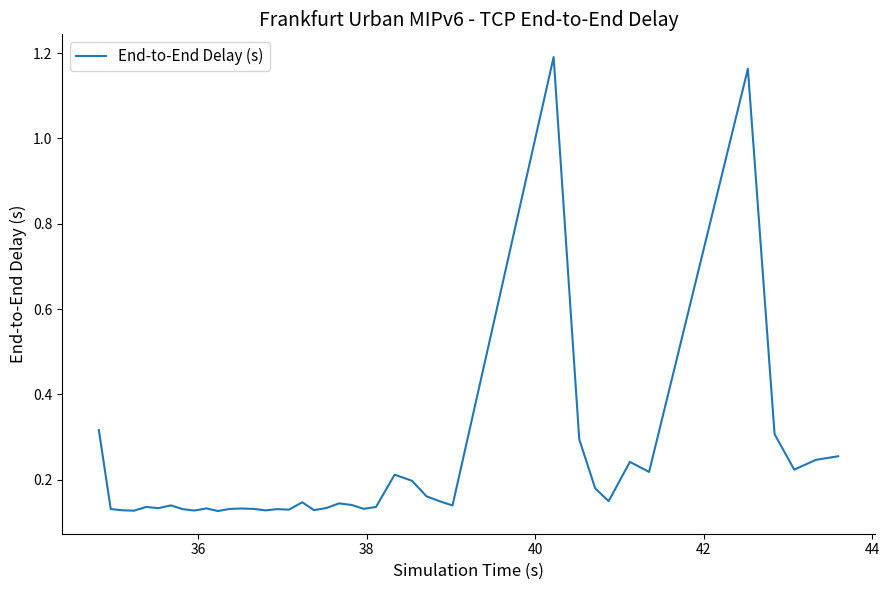

Count the values in the range 0 to 1.

38